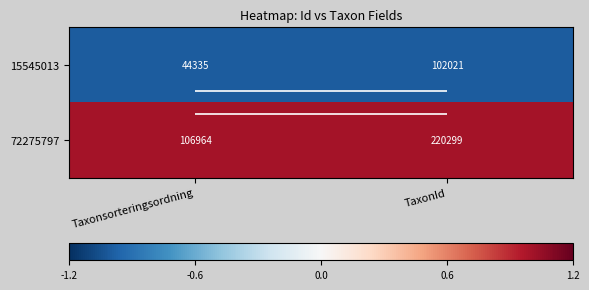

At how many categories does at least one series exceed 0?

2